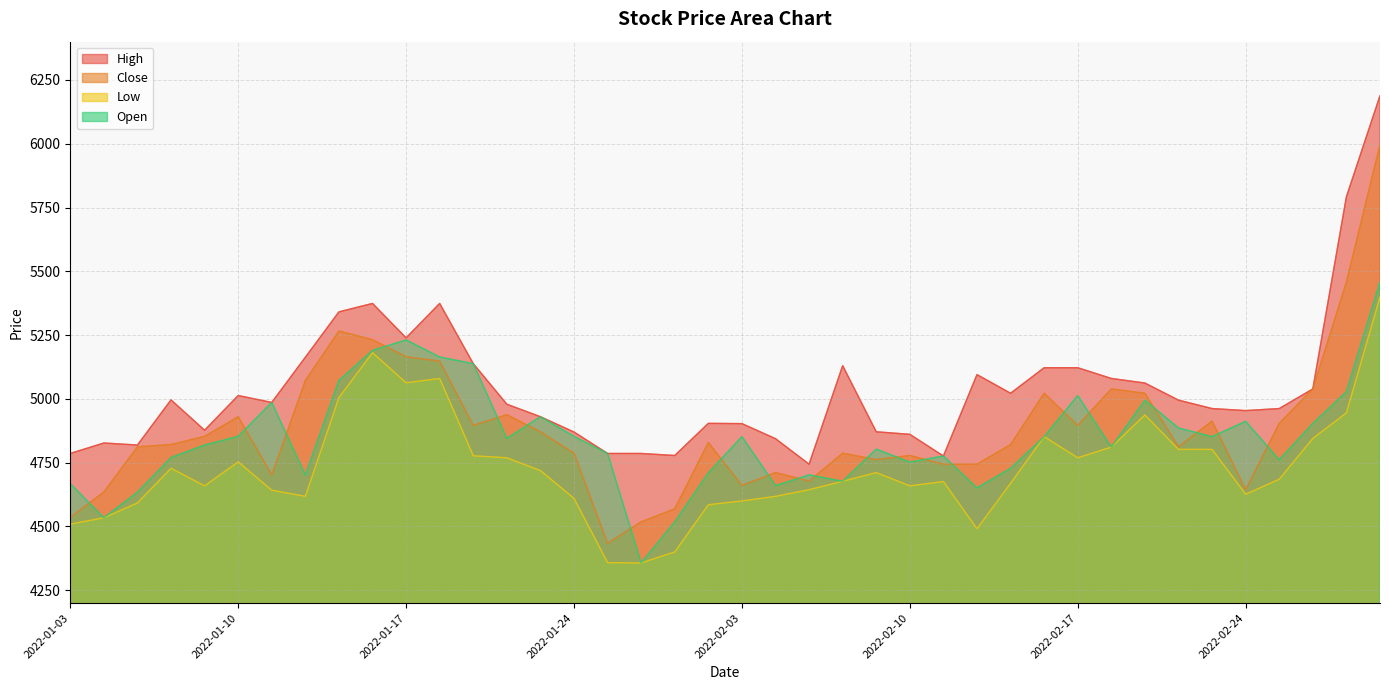

Reading left to right, list all the values displayed in this chart.

High: 4786	4827	4819	4996	4877	5013	4986	5163	5341	5374	5239	5374	5138	4979	4930	4870	4786	4786	4778	4904	4903	4844	4744	5130	4871	4861	4776	5095	5022	5122	5122	5080	5062	4995	4962	4954	4962	5039	5792	6188
Close: 4535	4635	4812	4821	4853	4930	4702	5072	5266	5232	5165	5148	4896	4938	4871	4787	4434	4518	4569	4829	4661	4711	4678	4787	4762	4778	4744	4744	4821	5022	4896	5039	5022	4812	4913	4644	4904	5039	5458	5996
Low: 4509	4534	4592	4728	4659	4753	4642	4618	5005	5181	5063	5080	4777	4769	4719	4610	4358	4357	4400	4585	4600	4618	4644	4677	4711	4659	4676	4491	4669	4852	4769	4811	4937	4802	4802	4626	4685	4845	4945	5399
Open: 4668	4534	4634	4770	4819	4853	4986	4701	5072	5190	5231	5164	5138	4845	4930	4853	4786	4357	4518	4710	4852	4660	4702	4677	4803	4752	4776	4651	4728	4852	5013	4811	4995	4886	4852	4912	4761	4904	5028	5458